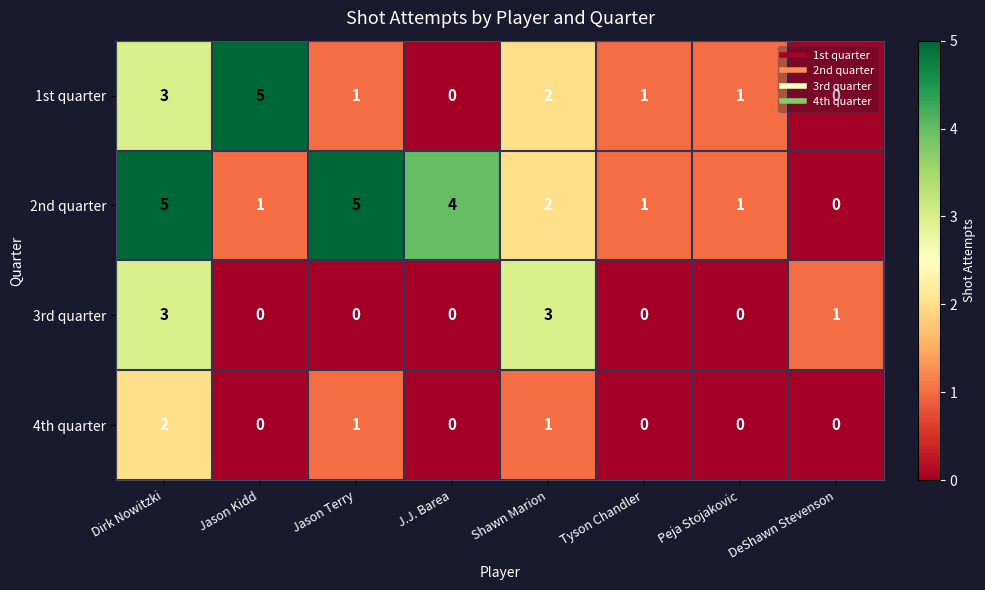

Which series changed the most between Dirk Nowitzki and Shawn Marion?

2nd quarter